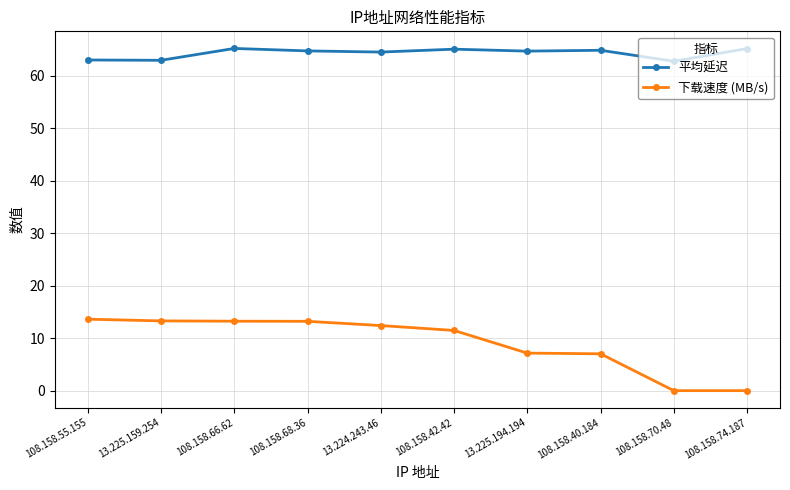

At 108.158.74.187, list the series in order from smallest to largest.

下载速度 (MB/s), 平均延迟